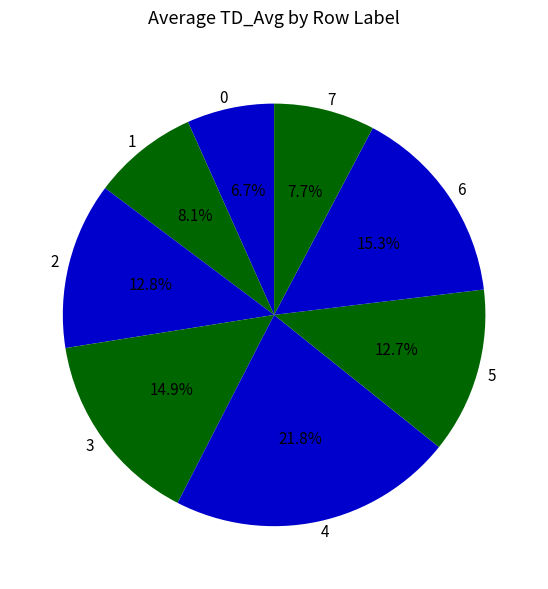

To the nearest percent, what is the difference between the 6 and 7 slice percentages?

8%